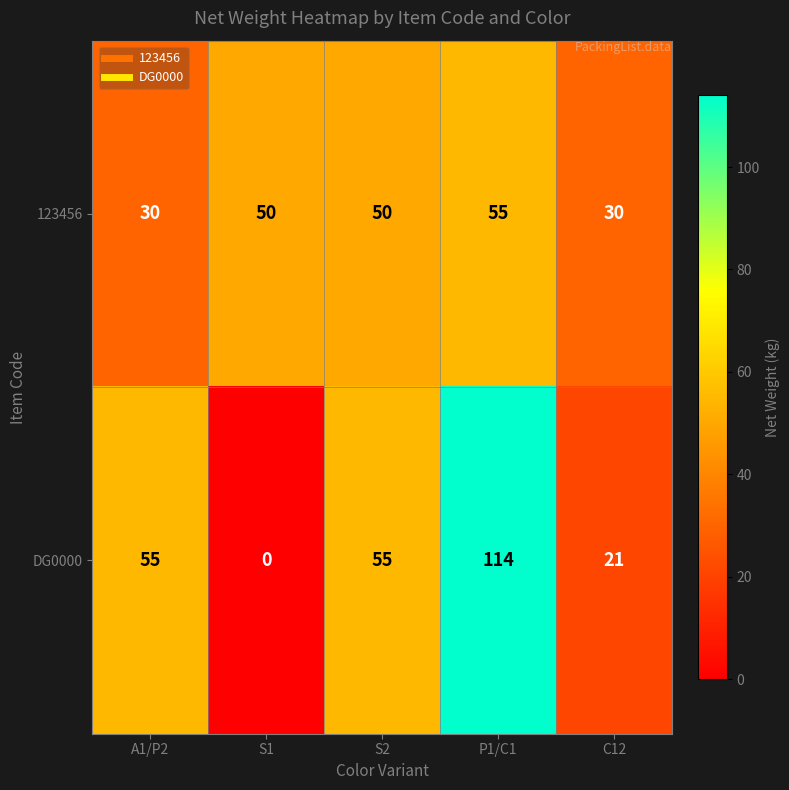

Which series has the largest total across all categories?

DG0000